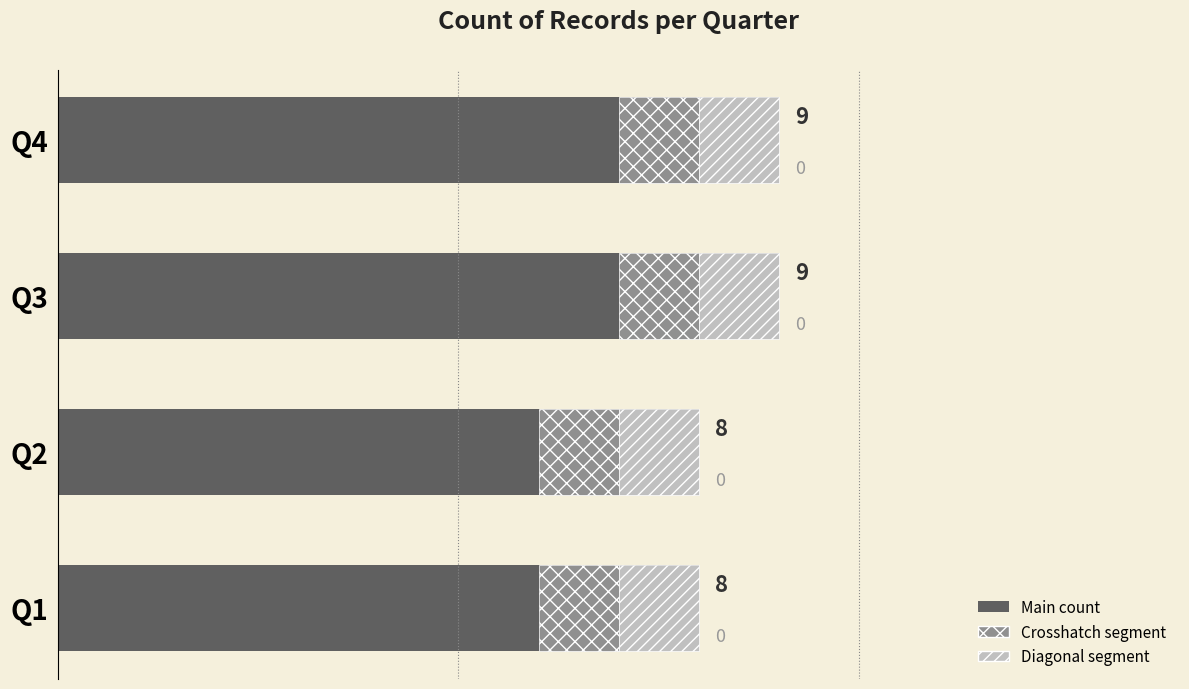

How many groups of bars are there?

4